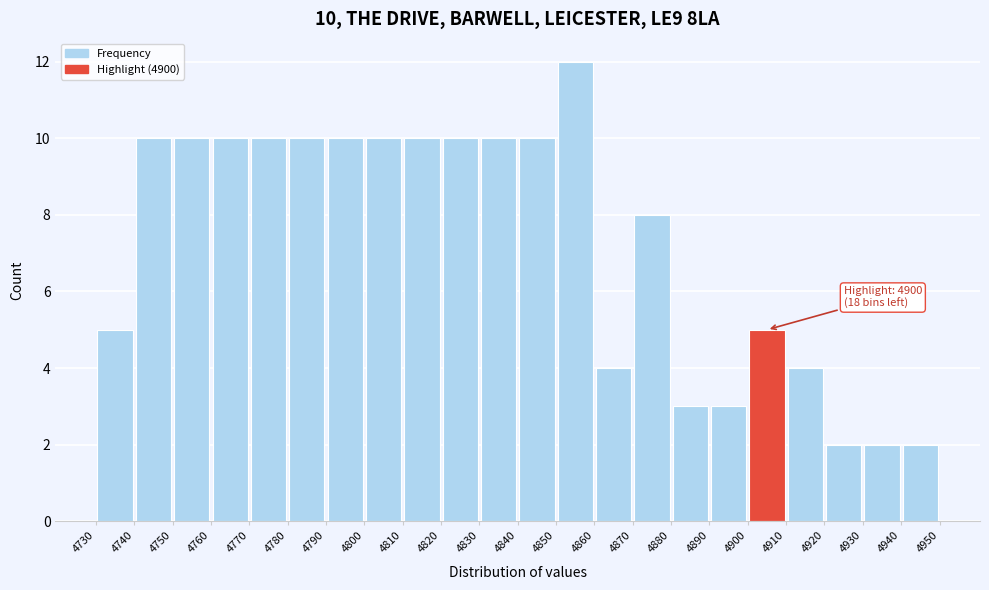

Which range on the x-axis has the tallest bar?

4850 to 4860